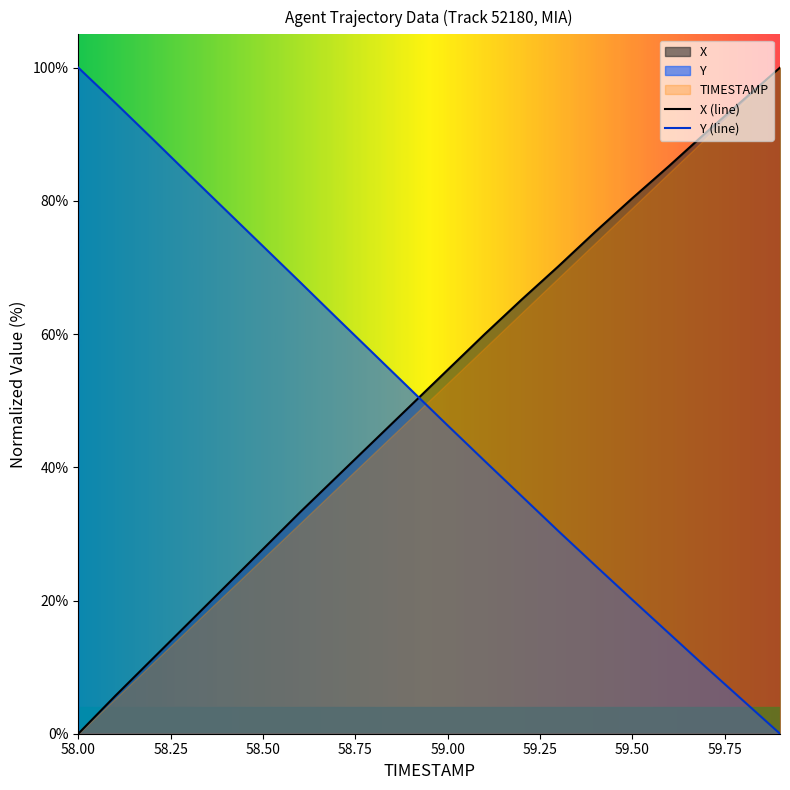

List the series in order of their peak value, lowest first.

TIMESTAMP, X